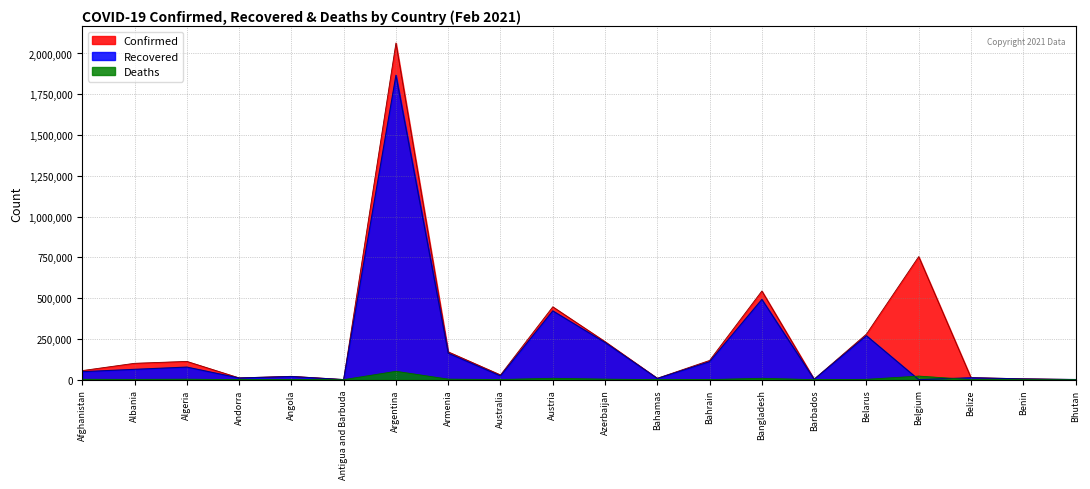

True or false: Confirmed and Deaths intersect in this chart.

False